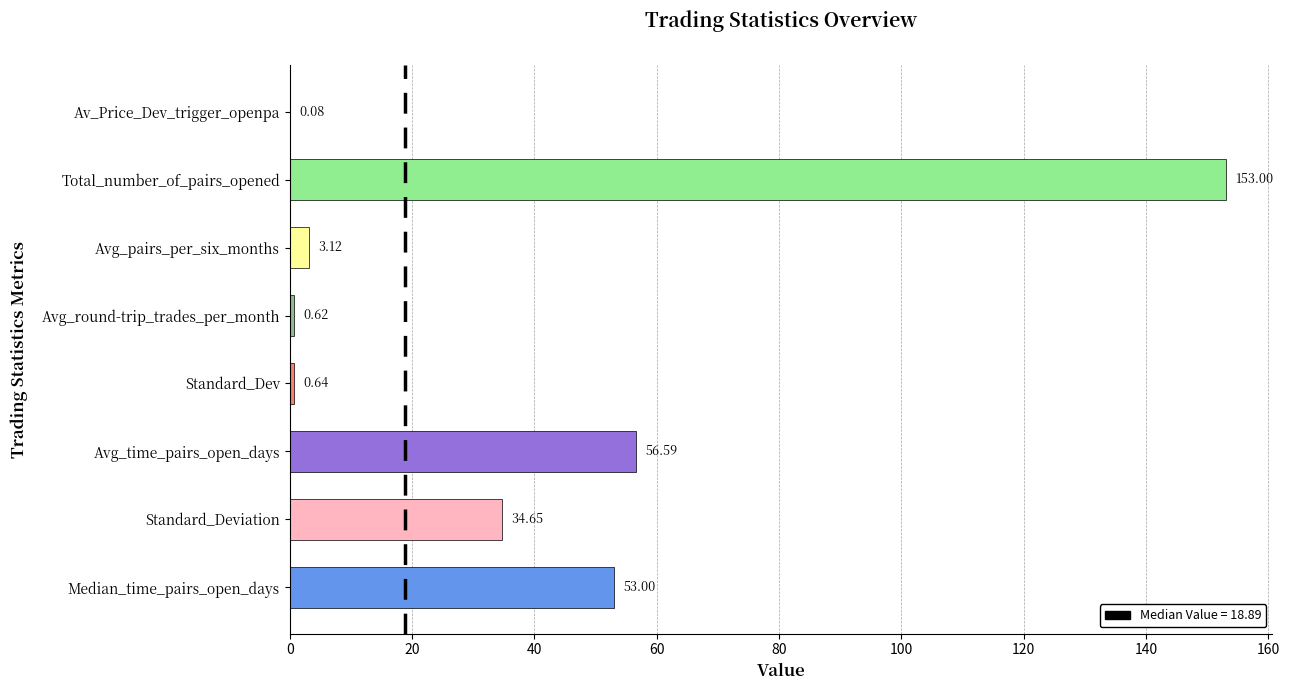

What is the sum of all values?

301.7